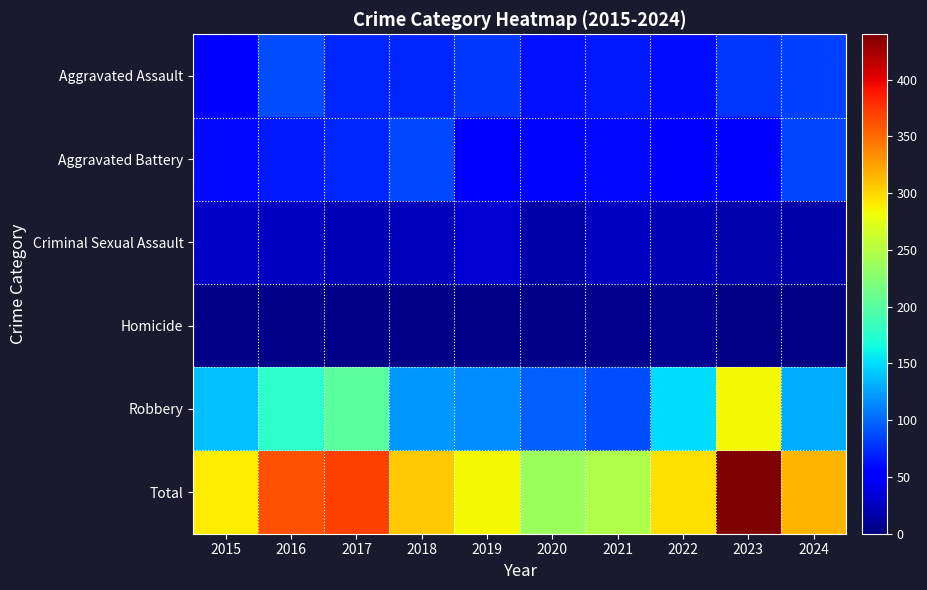

Which series has the largest range (max minus min)?

Total